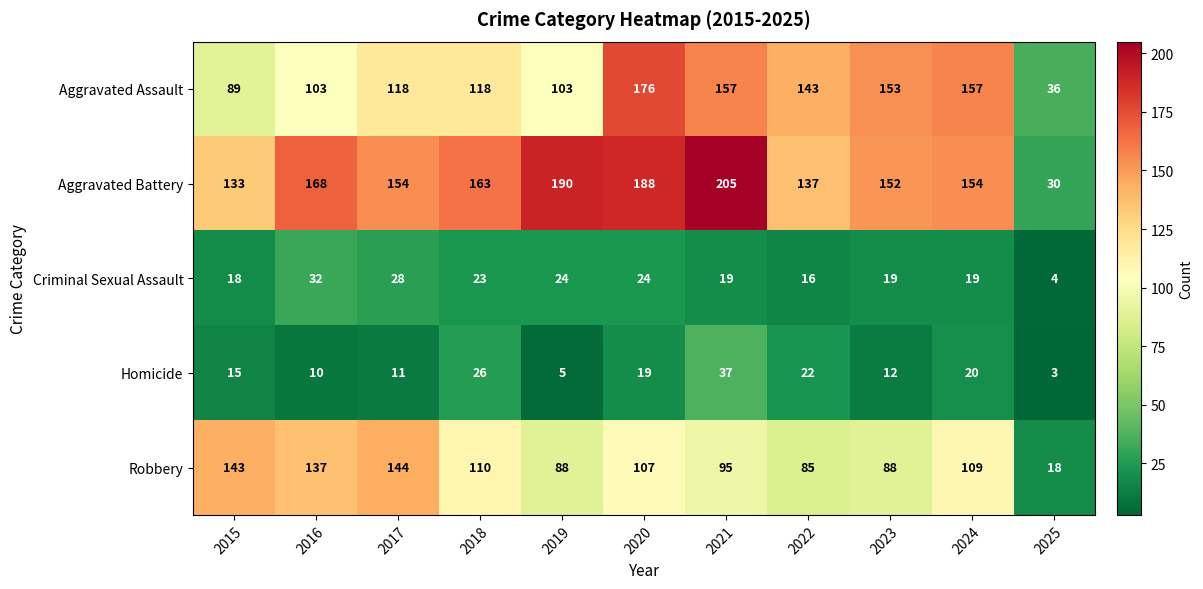

What is the total value across all series at 2020?

514